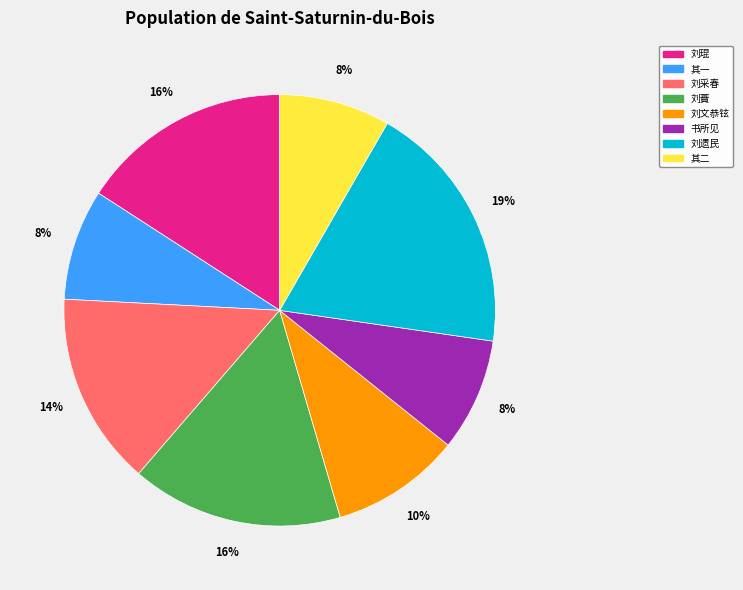

Is there any slice that represents more than half of the pie?

No